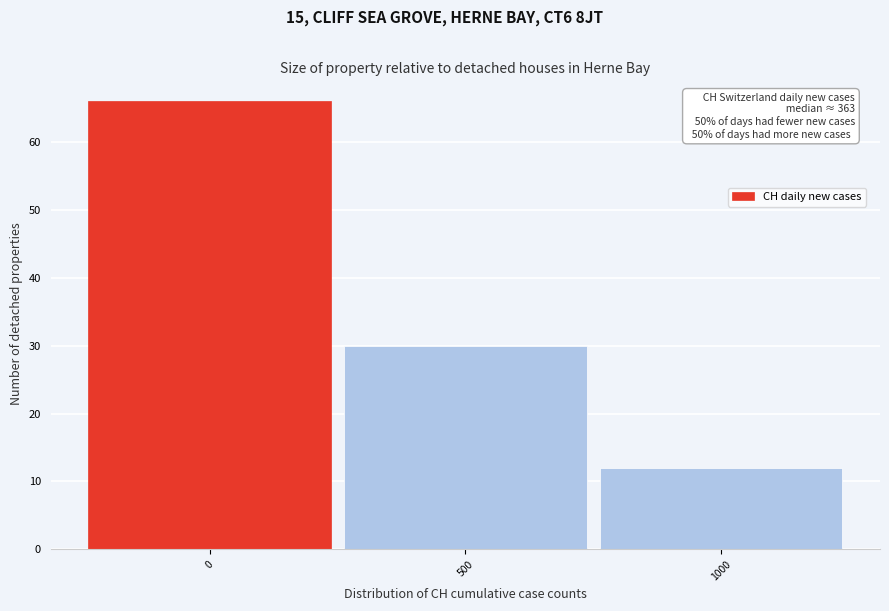

Reading left to right, list all the values displayed in this chart.

0=66	500=30	1000=12